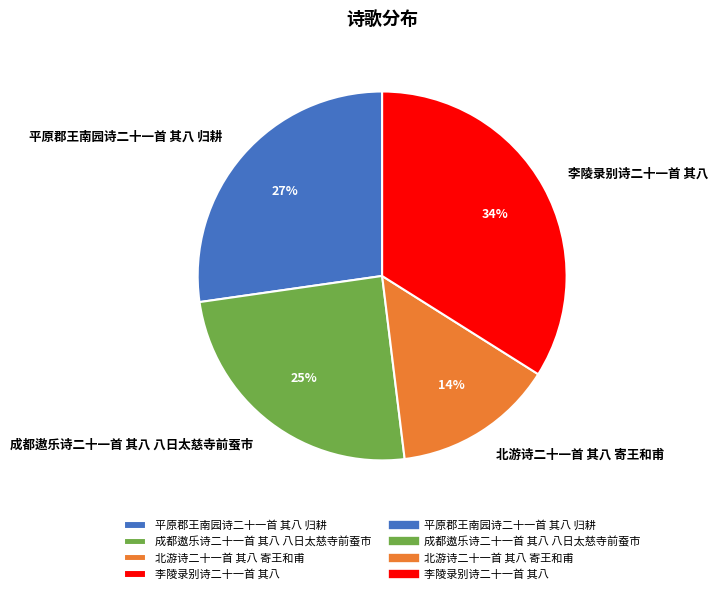

Which slice is the largest?

李陵录别诗二十一首 其八